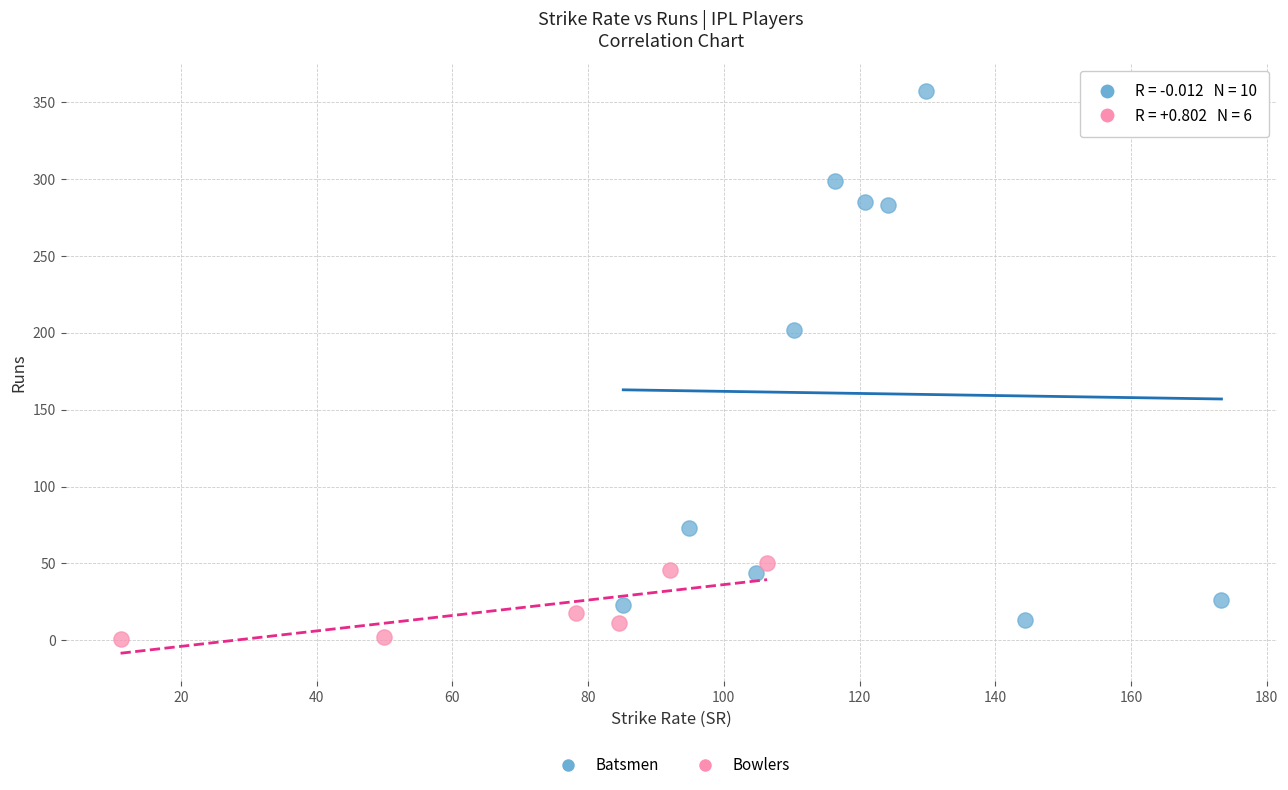

Which series has the widest spread of Y values?

Batsmen